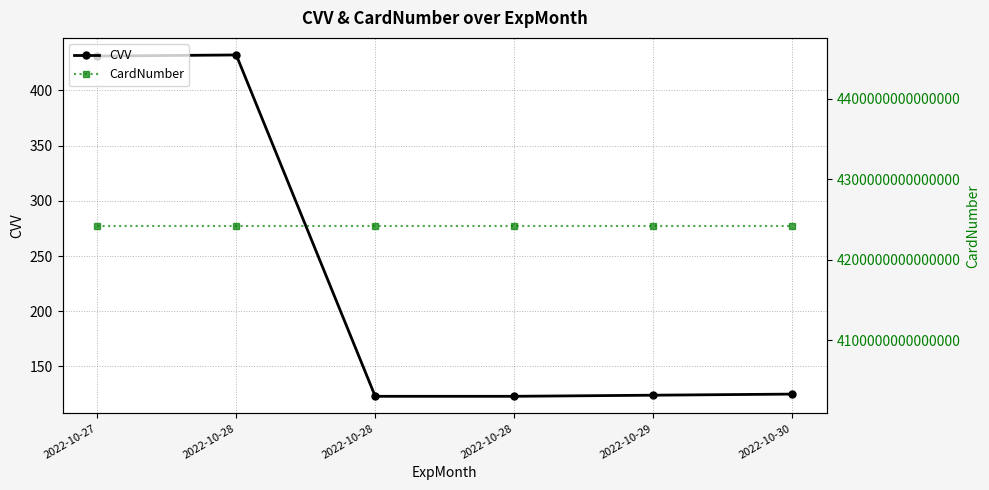

Where is the first local maximum for CVV?

2022-10-28